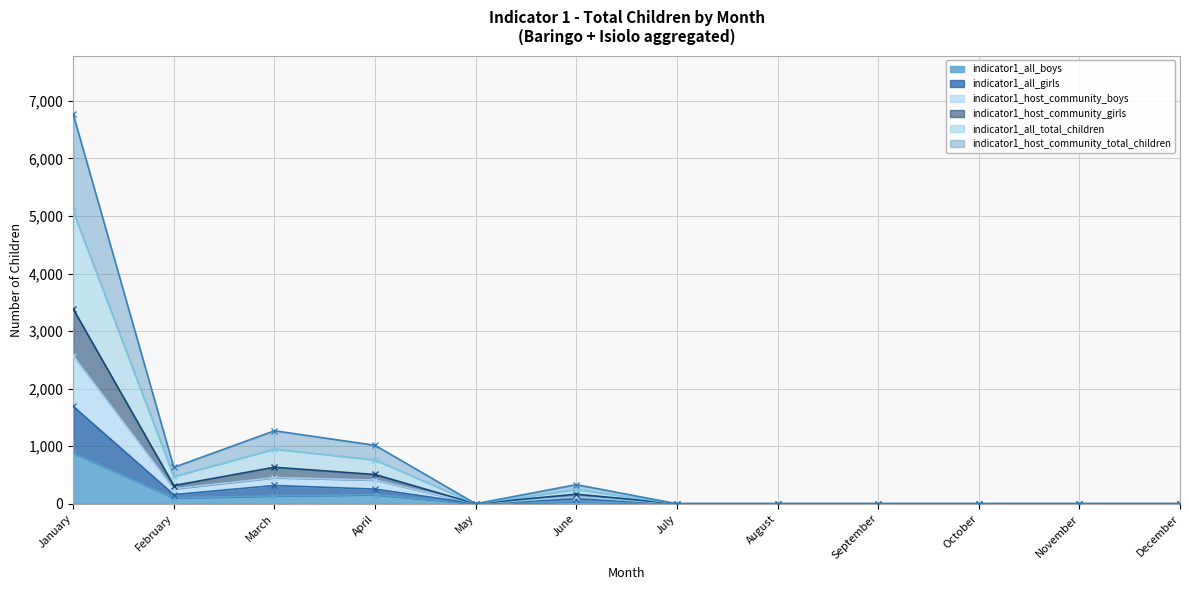

How many interior local peaks does the indicator1_host_community_boys series have?

2